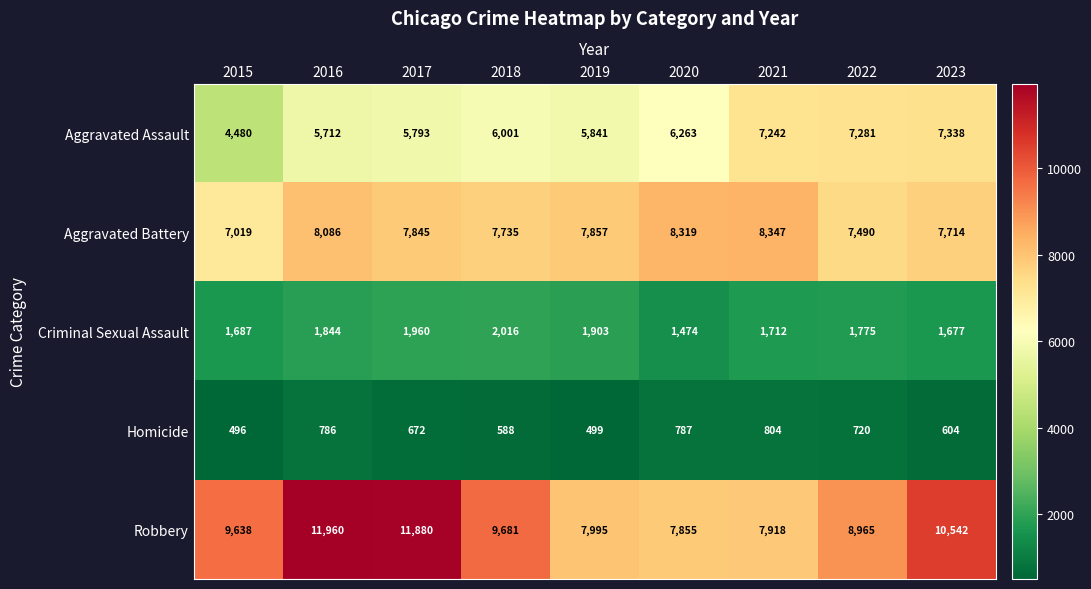

What is the sum of all Criminal Sexual Assault values?

16048